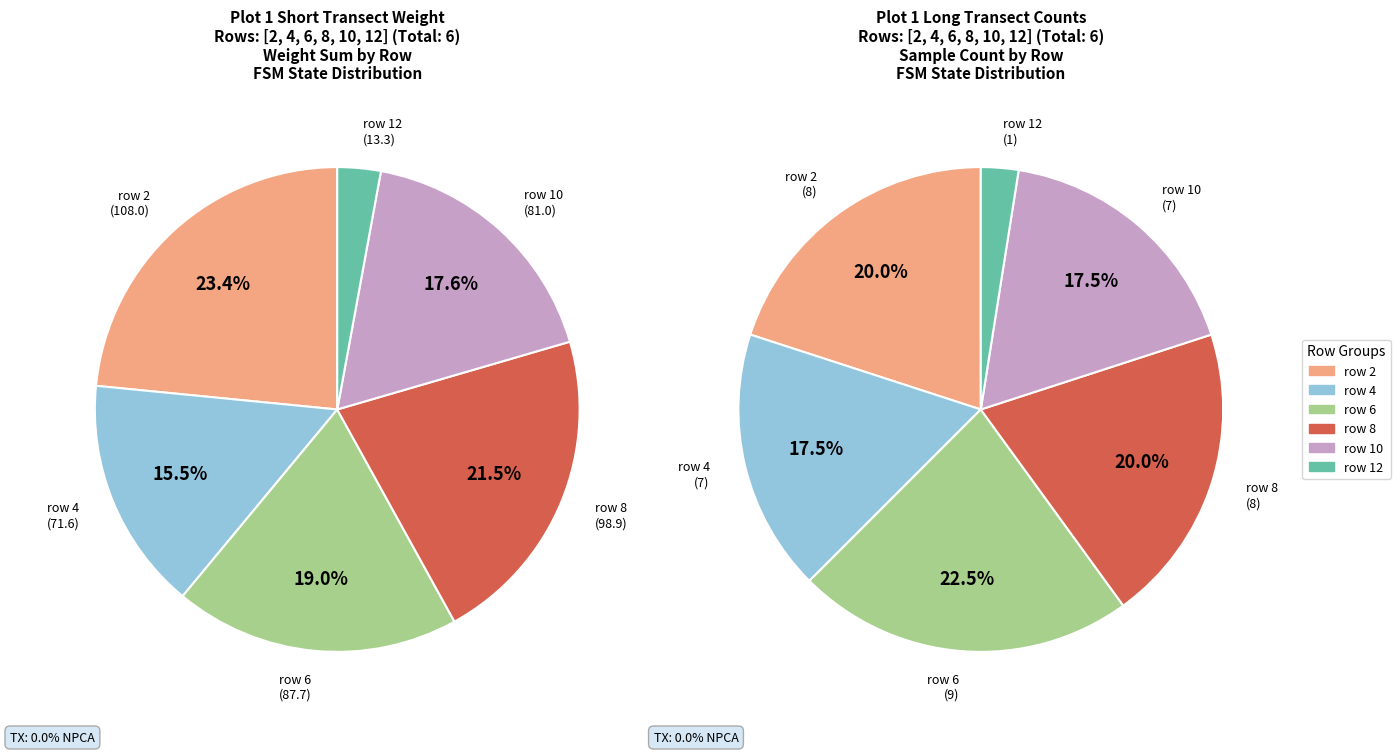

Rank the categories by value from lowest to highest.

row 12, row 4, row 10, row 2, row 8, row 6